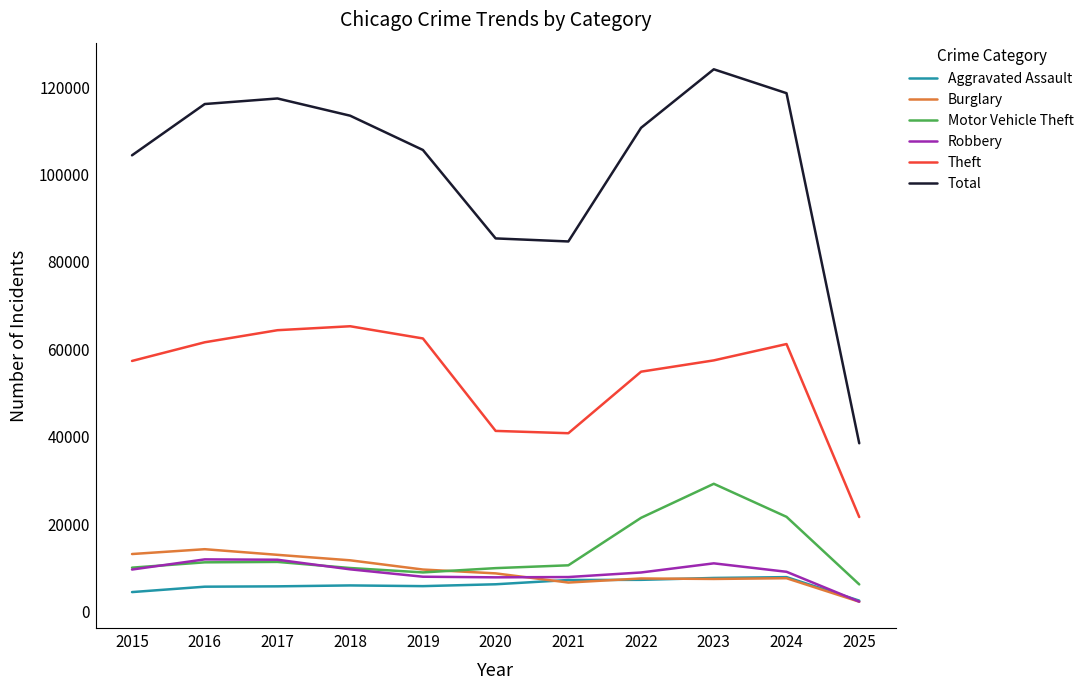

True or false: Total and Robbery cross at least once.

False